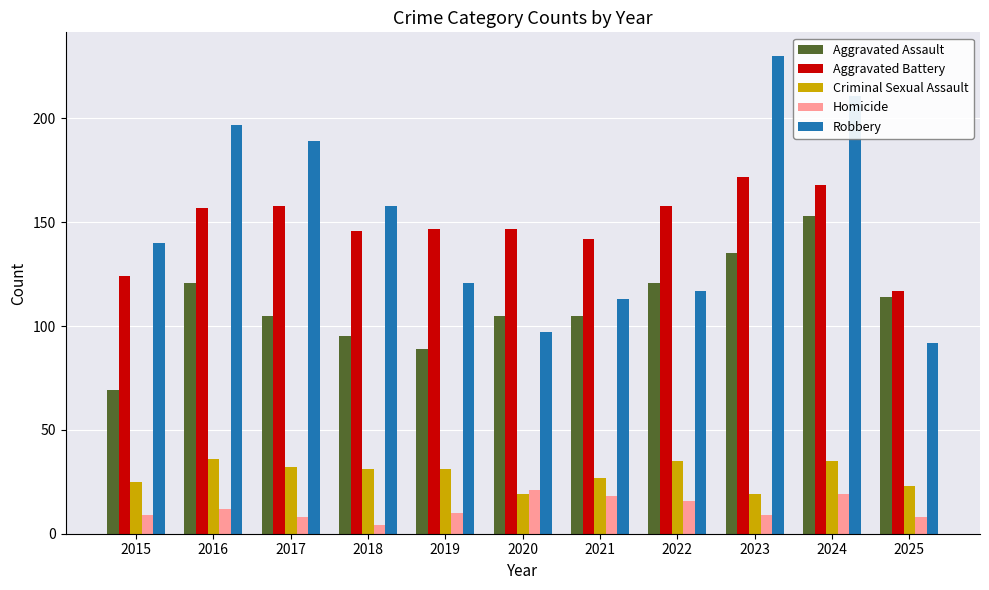

What is the difference between the Homicide values at 2025 and 2022?

8